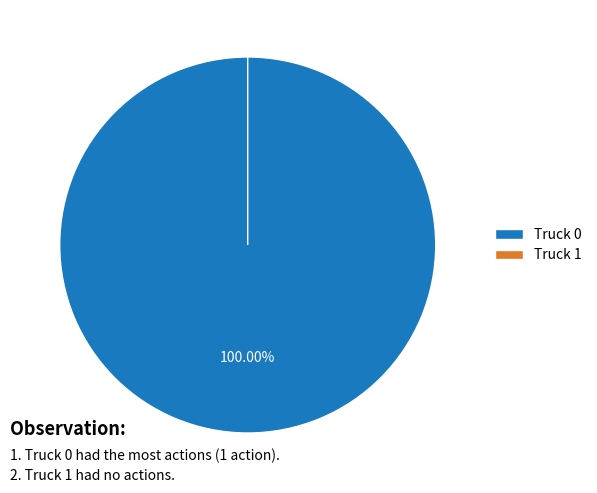

What is the change in value from Truck 0 to Truck 1?

-1